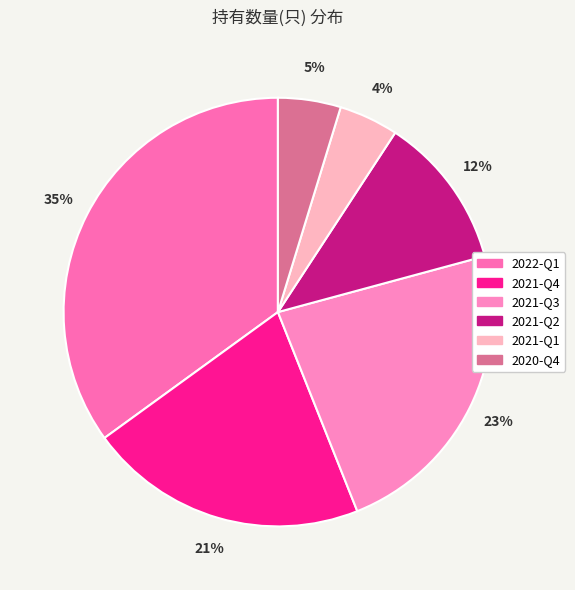

Combined, do 2021-Q2 and 2021-Q1 account for over 50%?

No